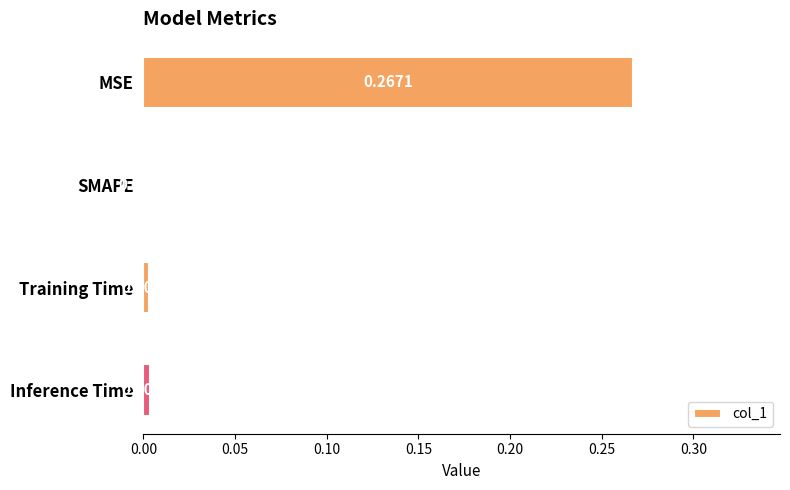

At which category does the chart reach its peak across all series?

MSE